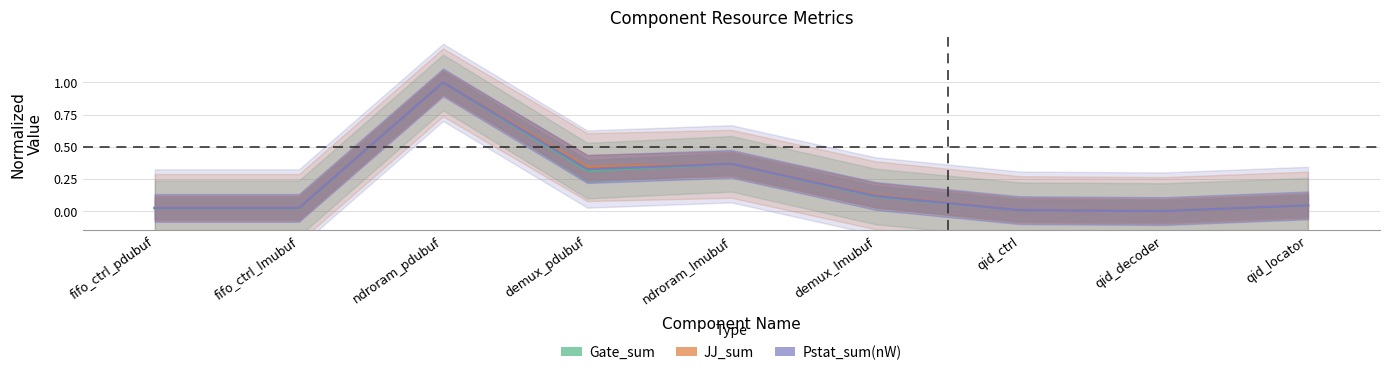

The Gate_sum series shows 0.0 at qid_locator. True or false?

False